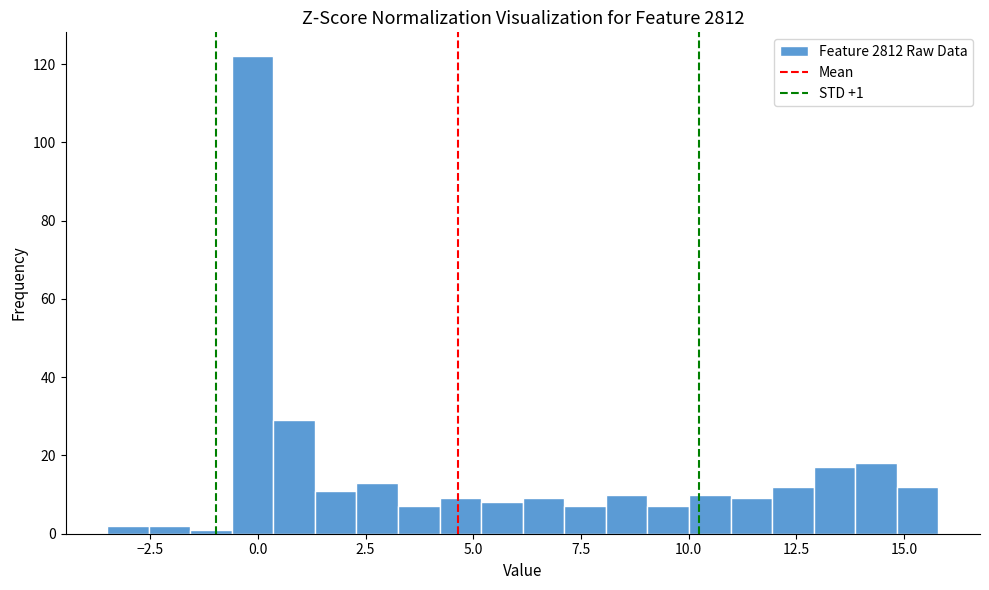

Around what value on the x-axis is the tallest bar? Give the approximate position of its centre, as read against the axis.

0.0